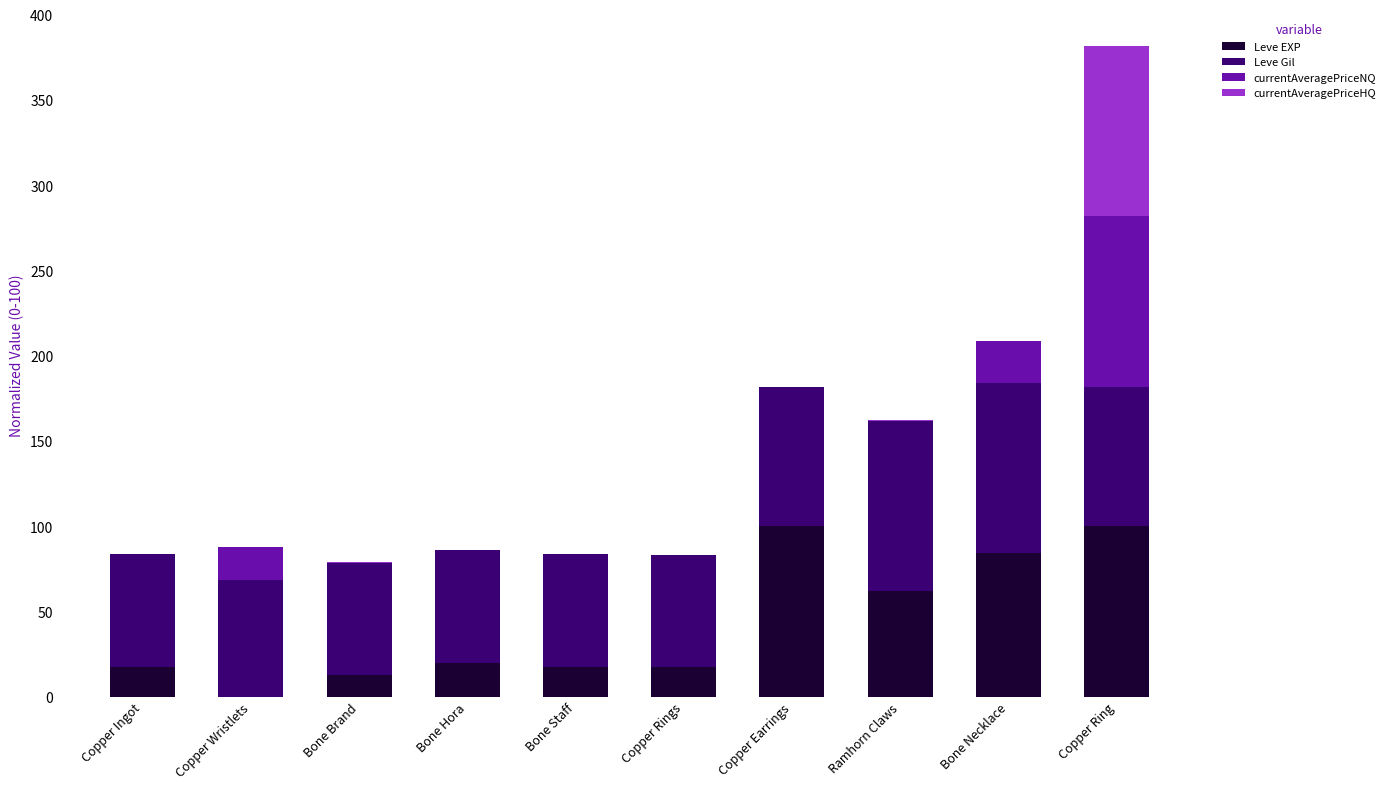

At which category is the sum across all series the highest?

Copper Ring